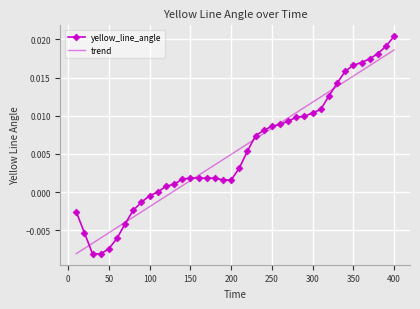

True or false: trend and yellow_line_angle intersect in this chart.

True